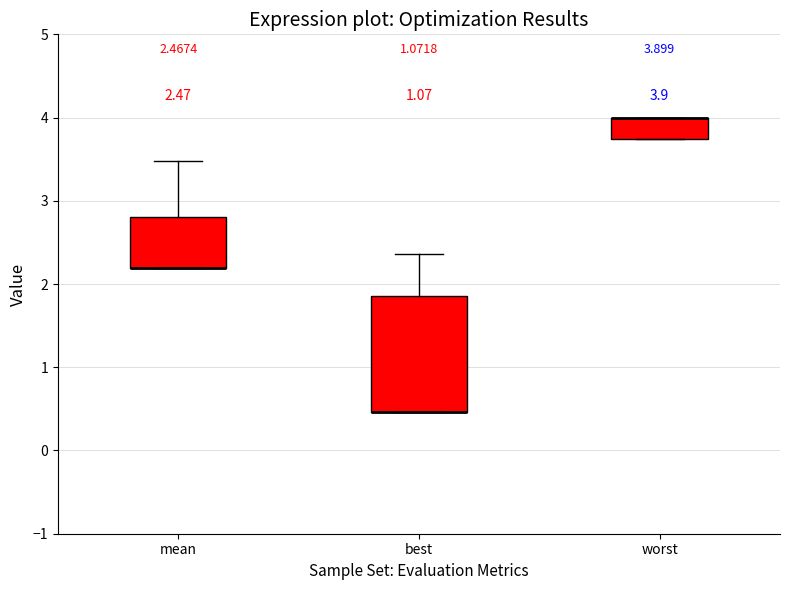

Comparing the boxes themselves (not the whiskers), which one is the tallest?

best